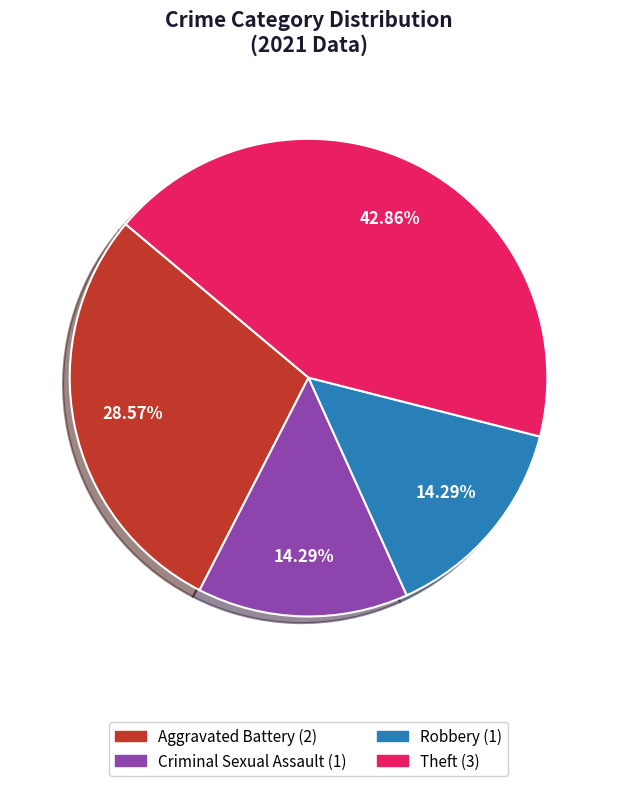

What percentage is the Theft slice, to the nearest percent?

43%